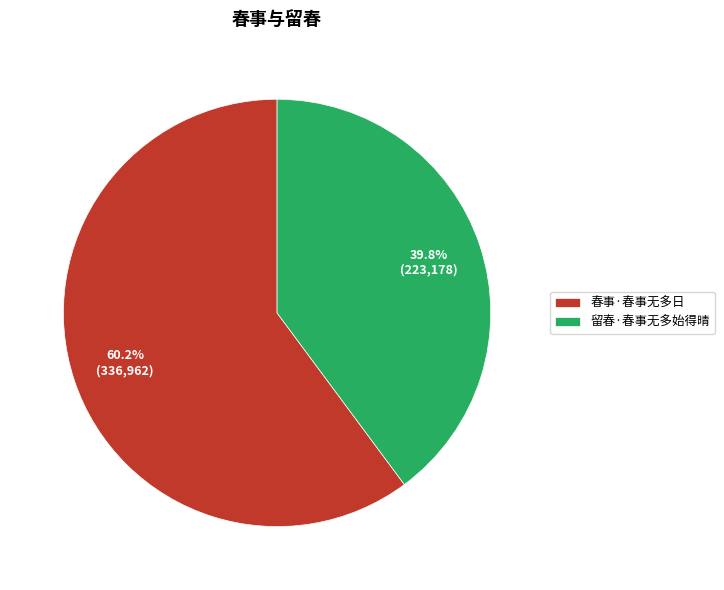

The 留春·春事无多始得晴 slice represents 40% of the pie. True or false?

True